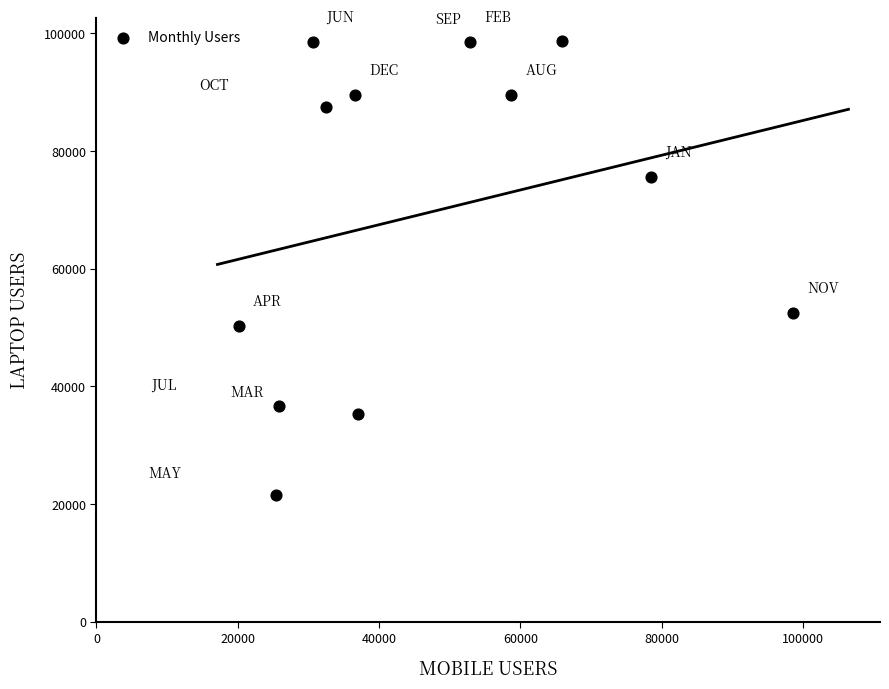

What is the average X value?

46883